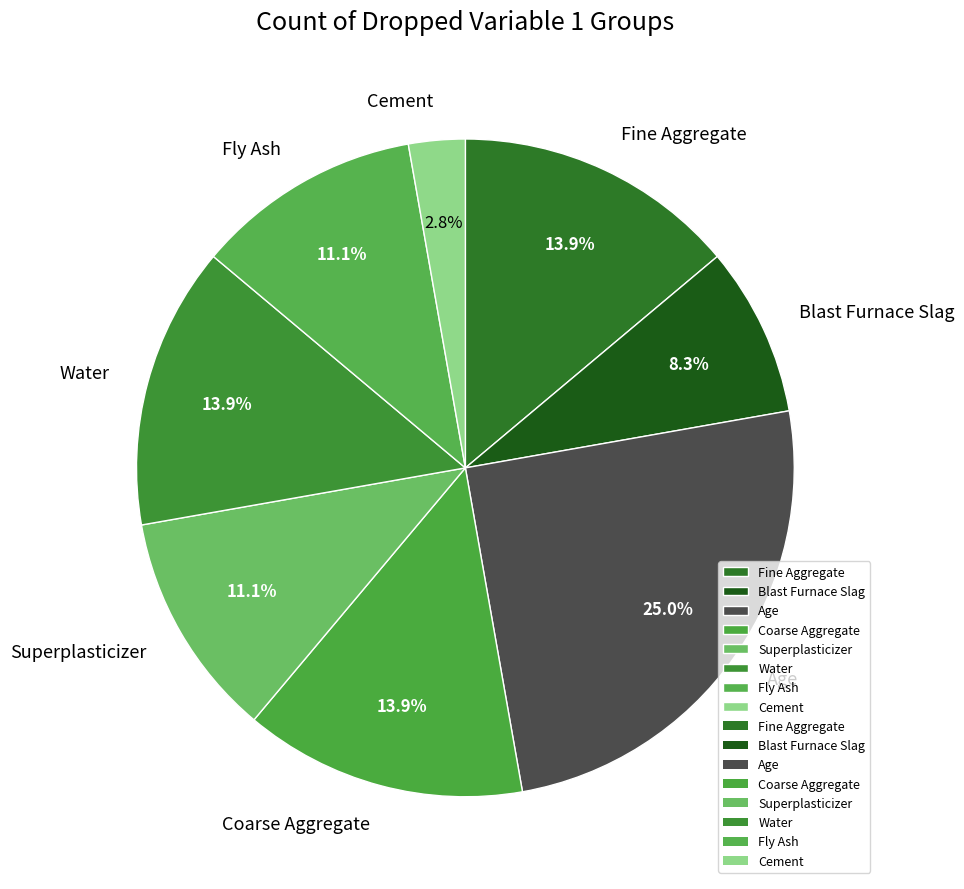

To the nearest percent, what is the difference between the Cement and Coarse Aggregate slice percentages?

11%